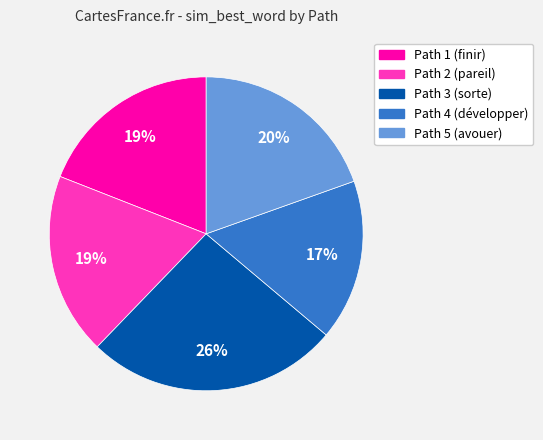

The Path 4 slice represents 5% of the pie. True or false?

False